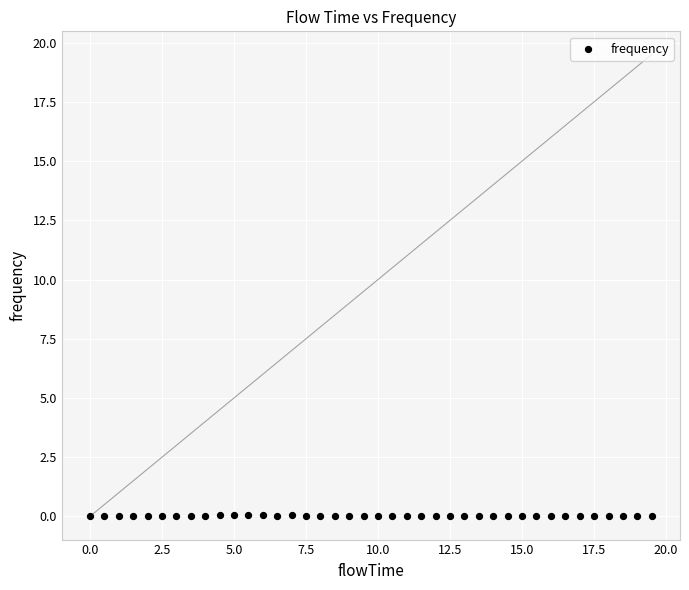

What is the range of X values (max minus min)?

19.5